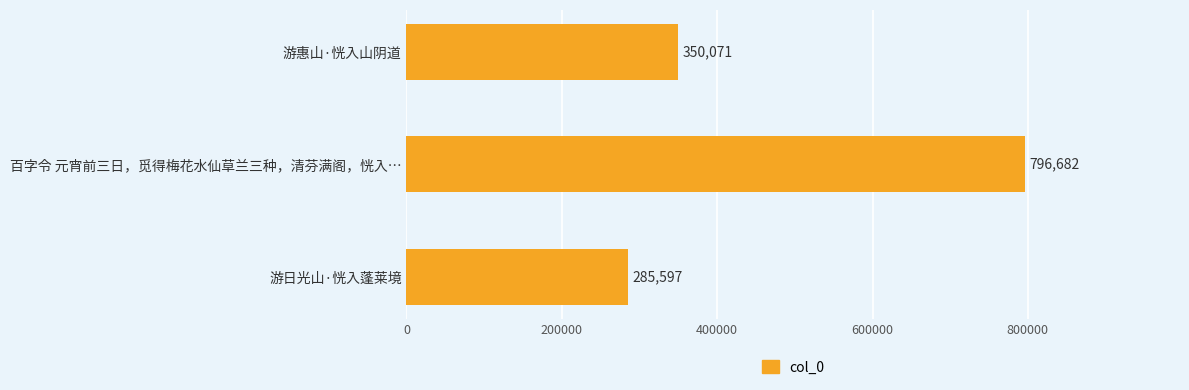

What is the average value?

477450